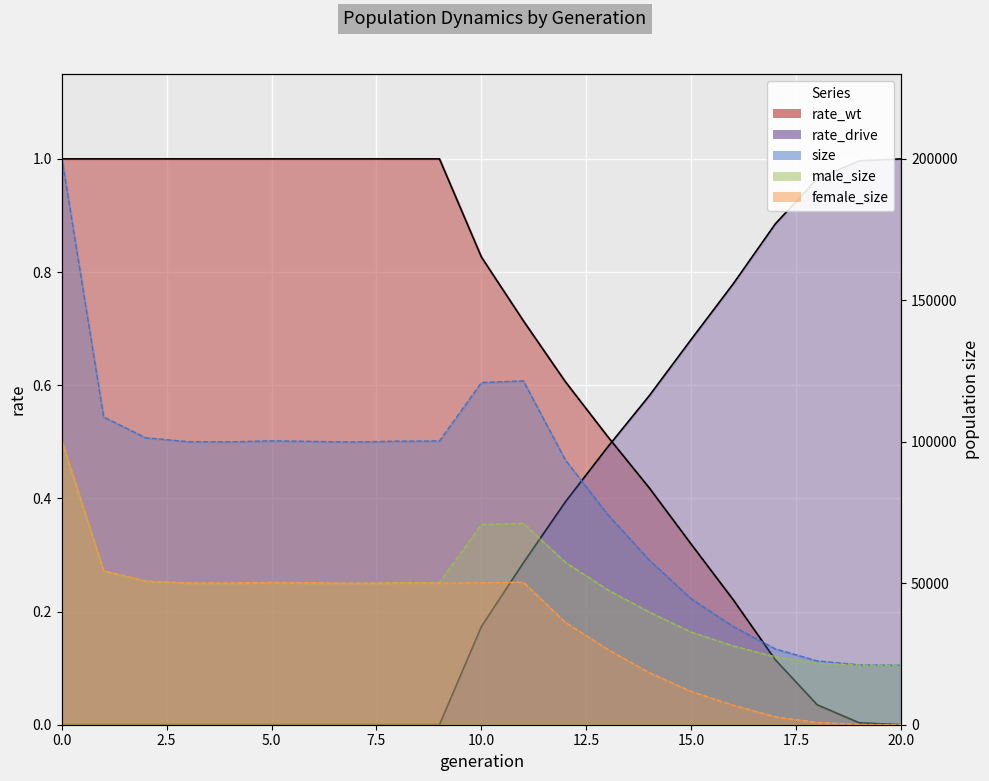

Does the chart display data point markers on the line(s)?

No